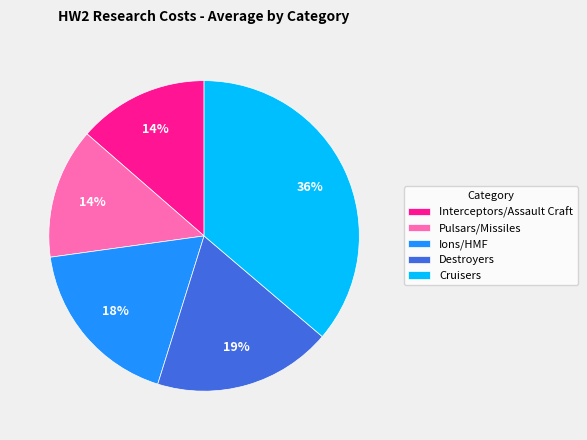

Is Ions/HMF the majority of the pie?

No